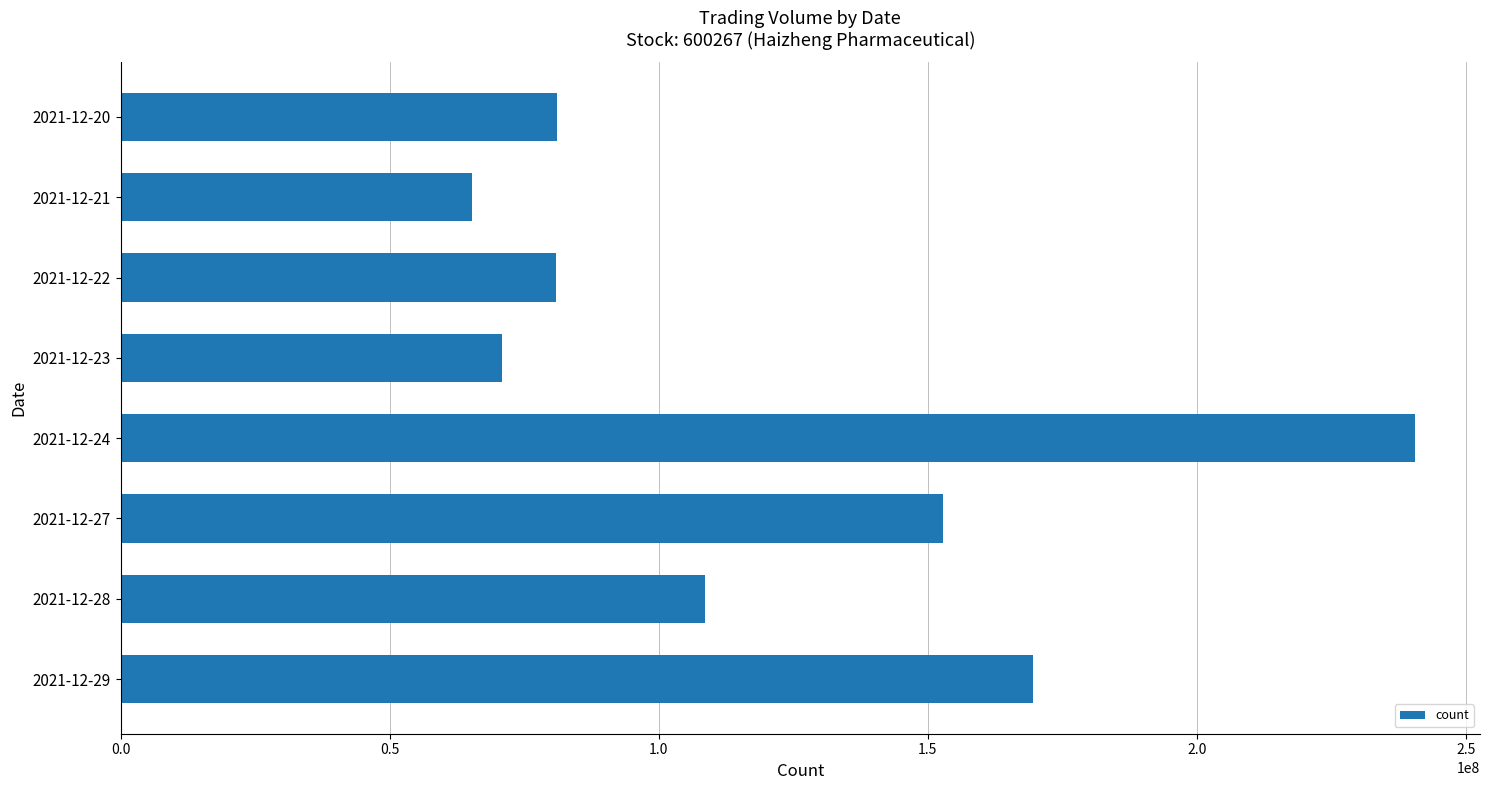

Read the value at 2021-12-27.

152862622